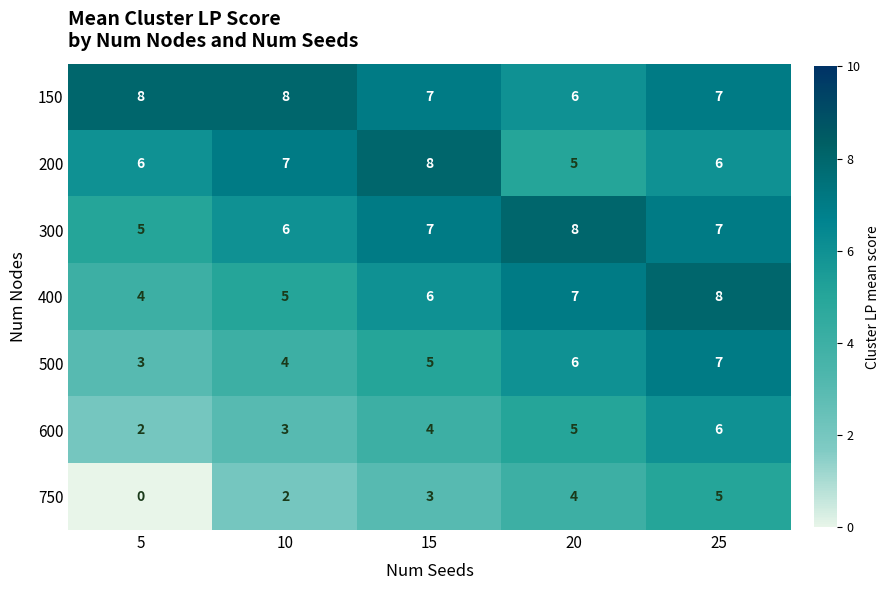

What is the total value across all series at 5?

28